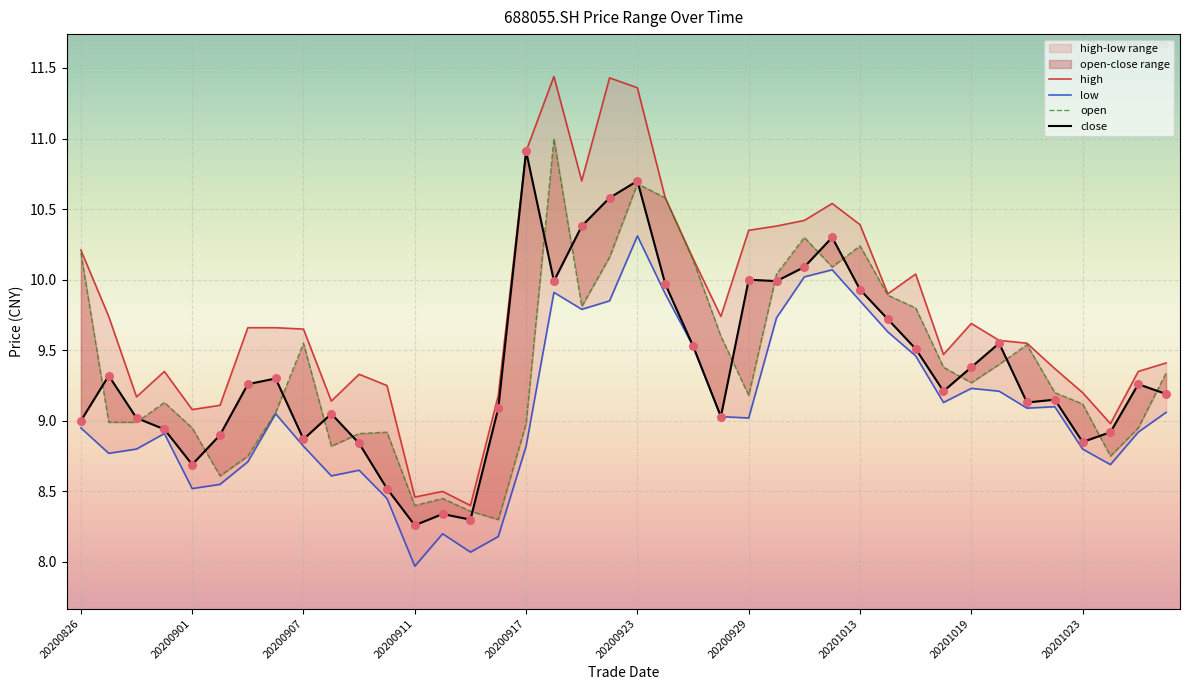

Which series has the largest Y range (max minus min)?

high